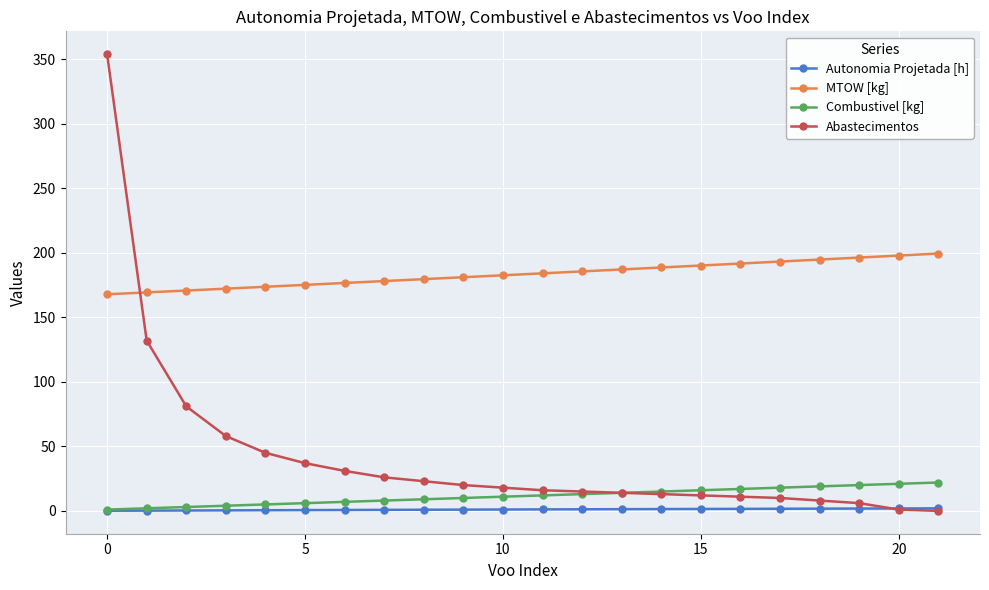

Rank the series by their maximum value, from highest to lowest.

Abastecimentos, MTOW [kg], Combustivel [kg], Autonomia Projetada [h]